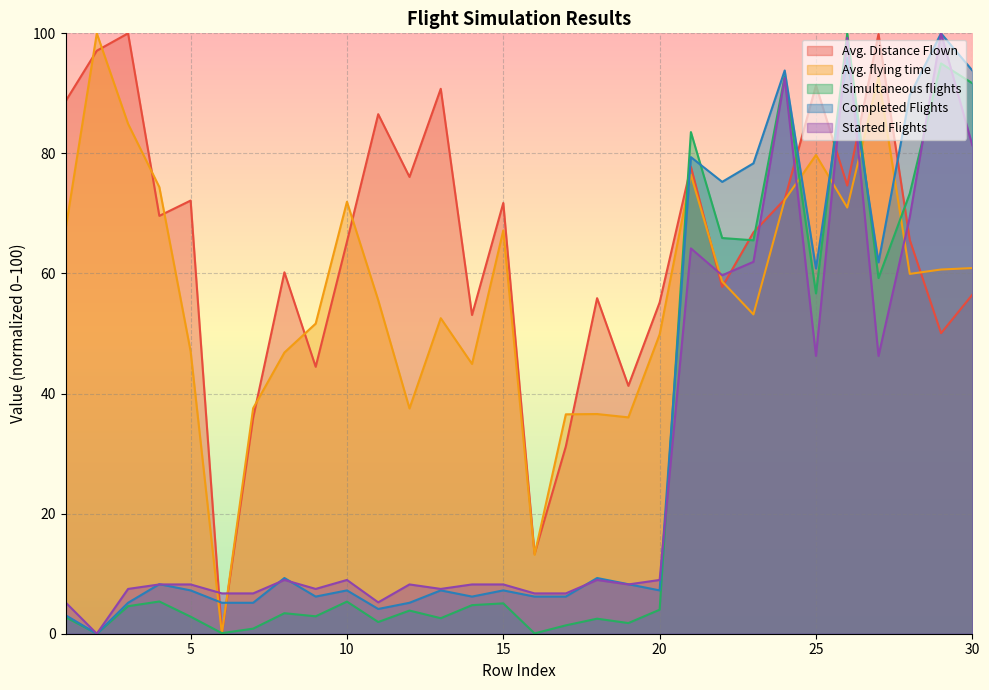

How many interior local peaks does the Avg. flying time series have?

8